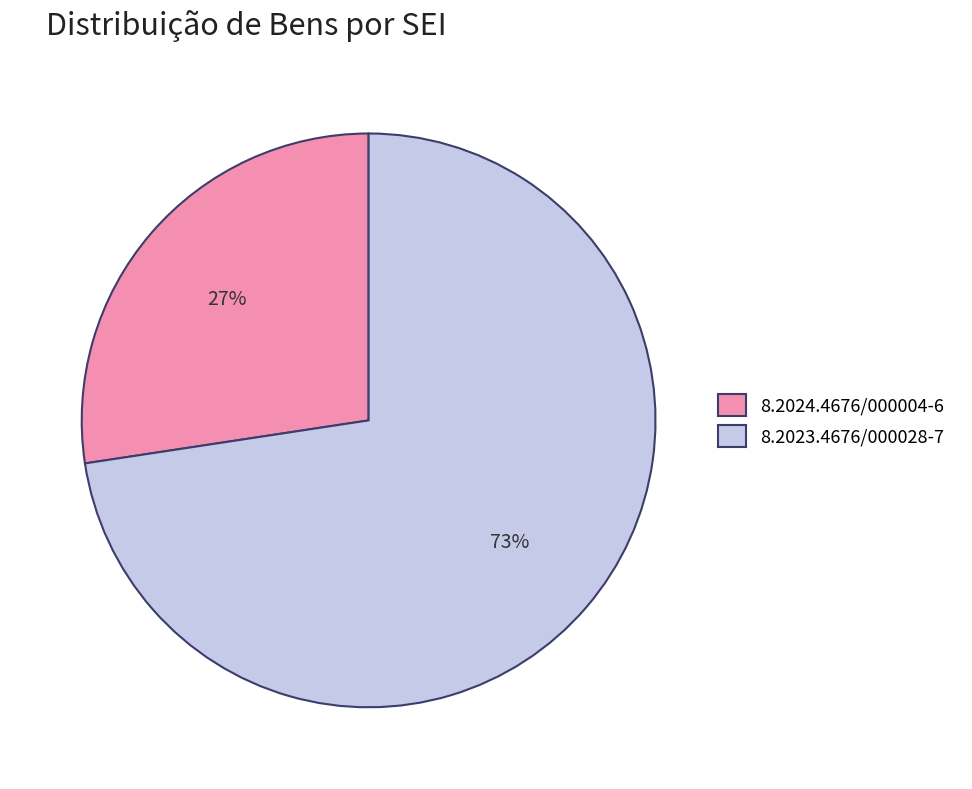

To the nearest percent, what portion does 8.2024.4676/000004-6 represent?

27%